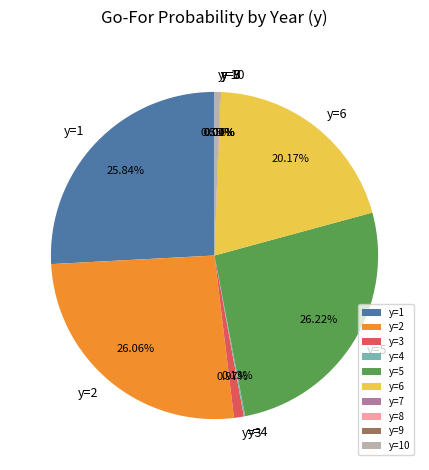

What percentage is the y=1 slice, to the nearest percent?

26%